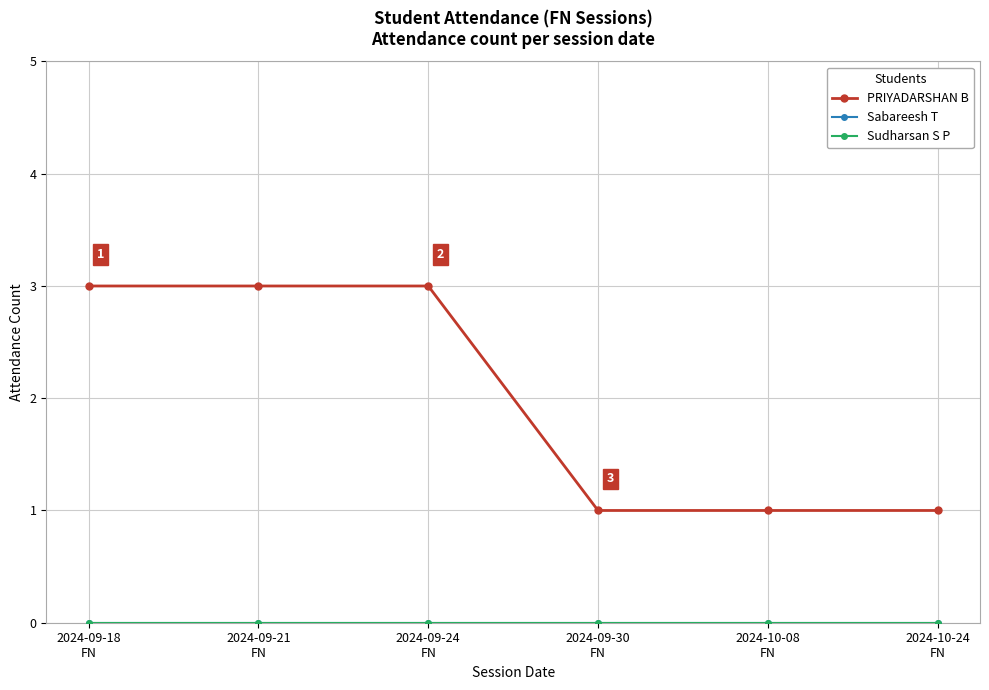

At which category is the sum across all series the highest?

2024-09-18
FN